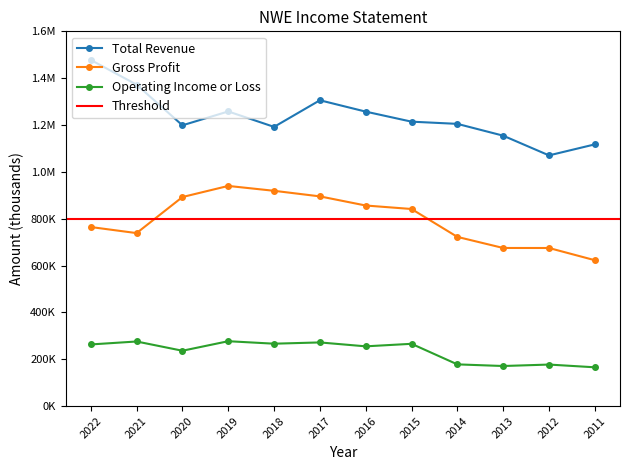

Reading left to right, extract all data points from this chart.

Total Revenue: 1477800	1372300	1198700	1257900	1192000	1305700	1257200	1214300	1204900	1154500	1070300	1117300
Gross Profit: 764400	738500	892500	939900	919100	895300	856300	841400	722300	675000	674900	622800
Operating Income or Loss: 263100	275700	236200	276900	266300	271700	255000	265800	178000	171000	177200	165500